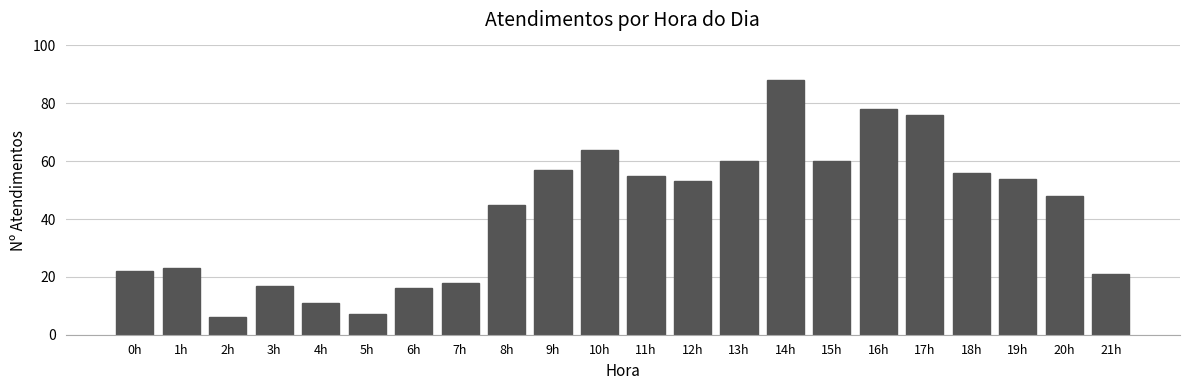

Reading right to left, extract all data points from this chart.

21h=21	20h=48	19h=54	18h=56	17h=76	16h=78	15h=60	14h=88	13h=60	12h=53	11h=55	10h=64	9h=57	8h=45	7h=18	6h=16	5h=7	4h=11	3h=17	2h=6	1h=23	0h=22